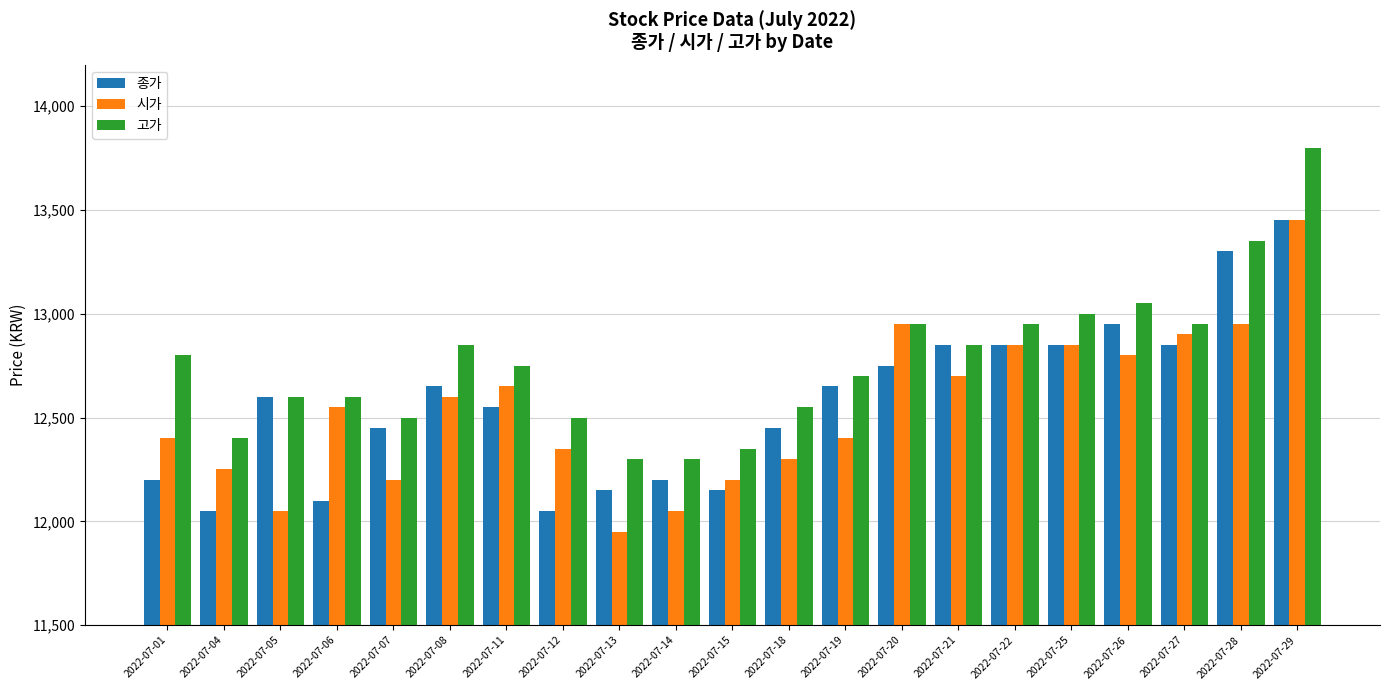

What is the approximate value of 고가 at 2022-07-01, to the nearest 50?

12800